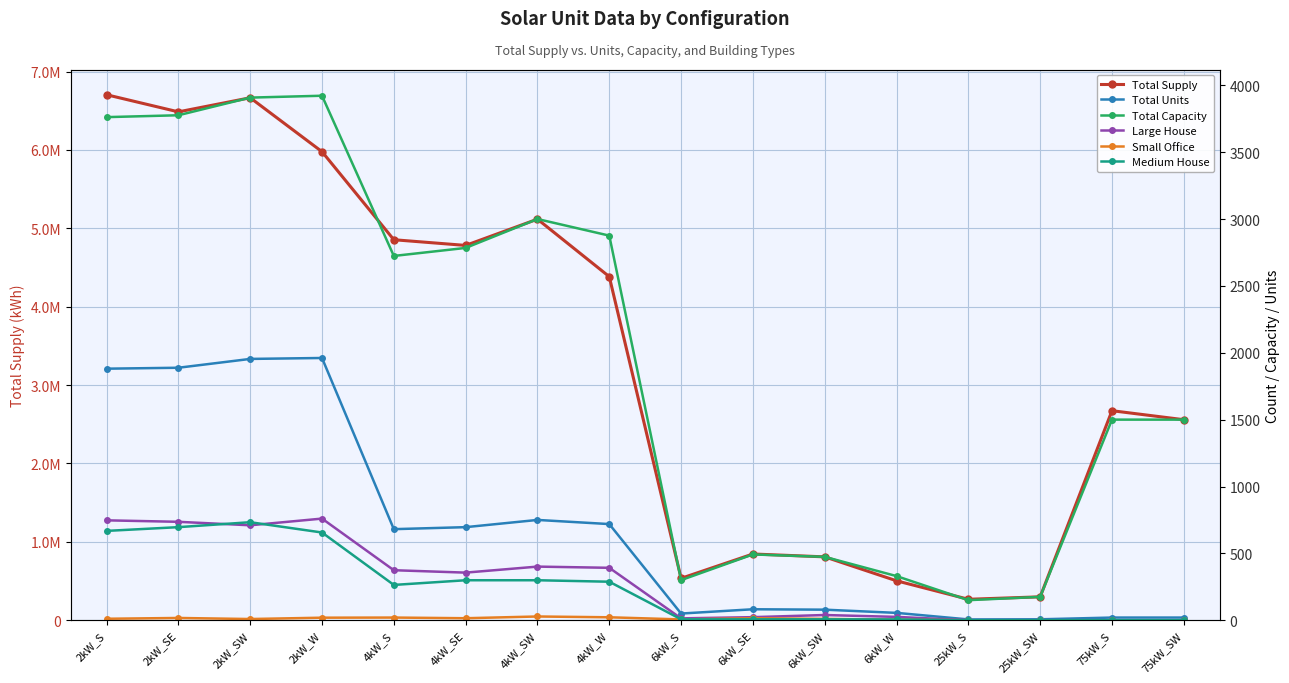

True or false: Total Units and Small Office cross at least once.

False